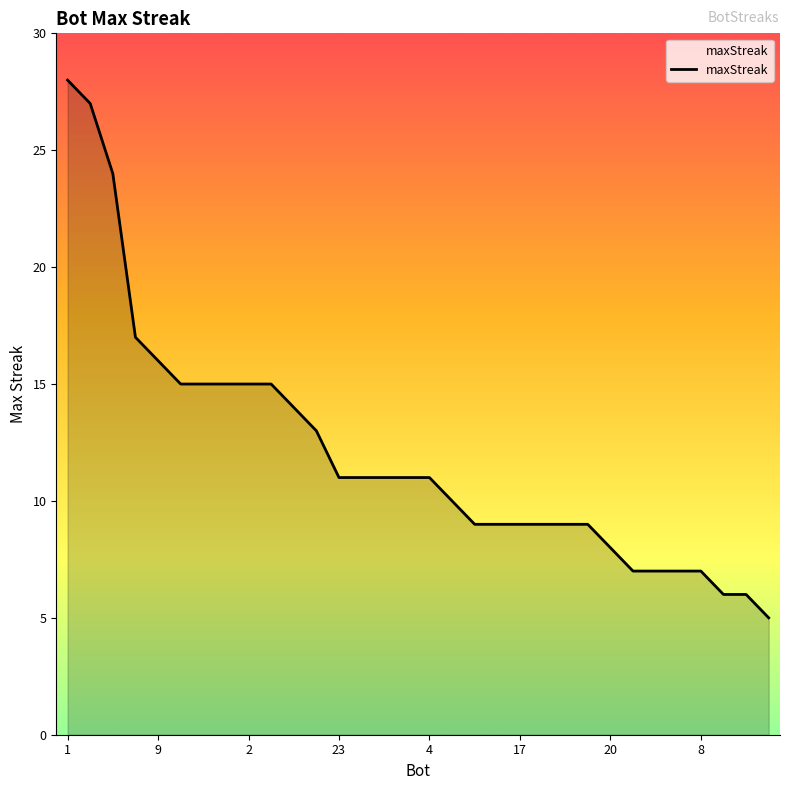

What is the maximum value shown in the chart?

28